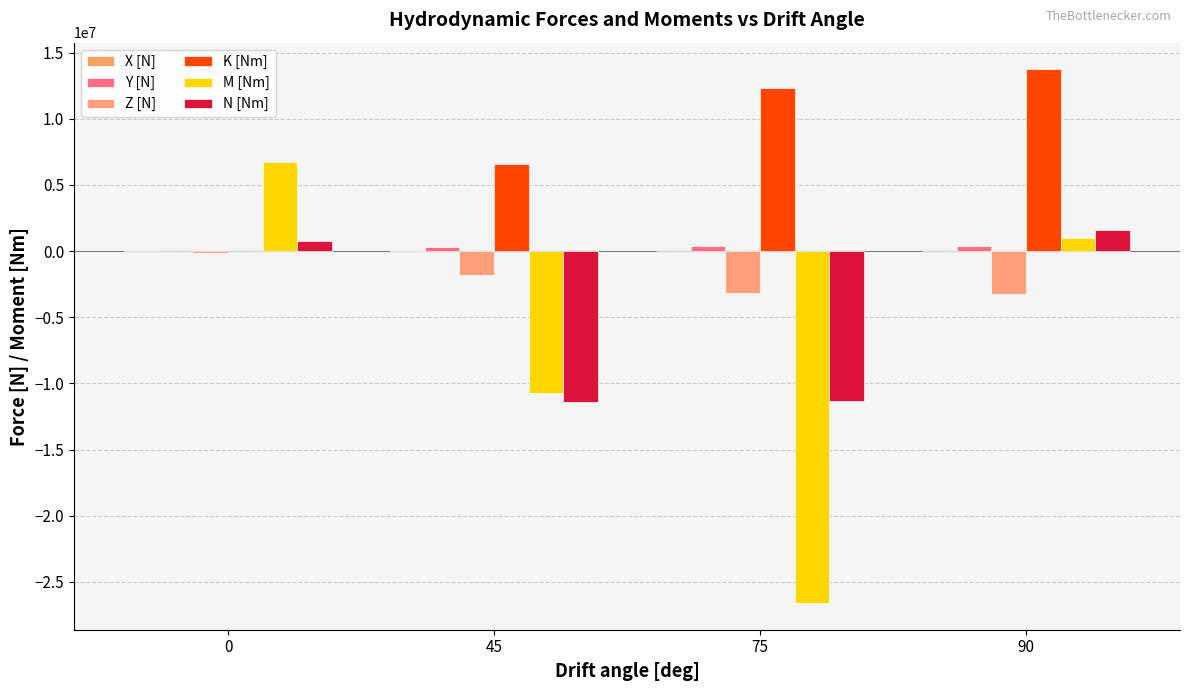

What is the difference between the highest and lowest values at 75?

38950000